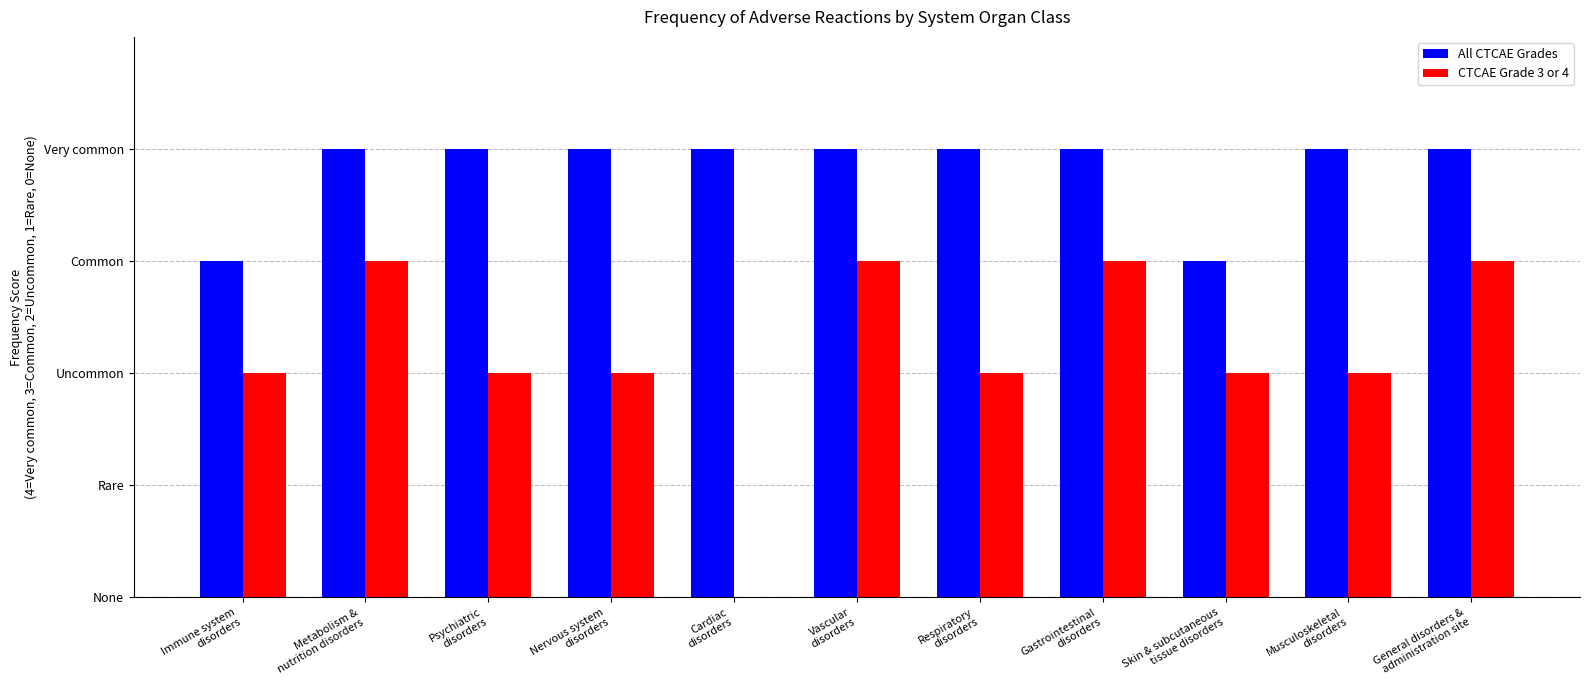

What is the difference between the second highest and second lowest values in the CTCAE Grade 3 or 4 series?

1